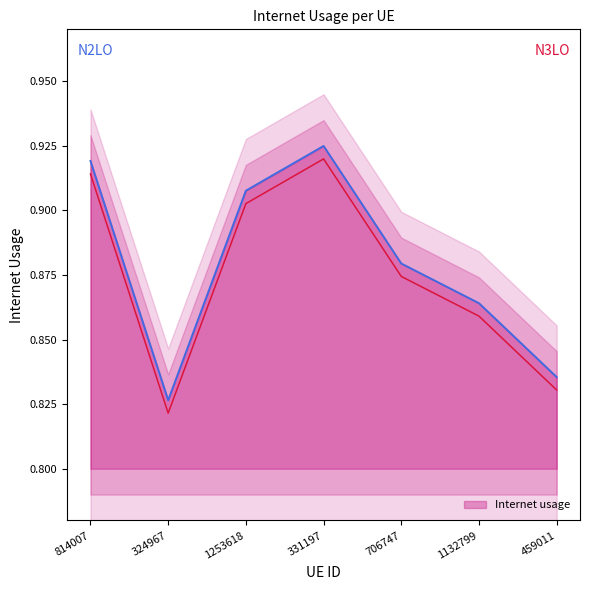

List the labels in order of value, largest first.

331197, 814007, 1253618, 706747, 1132799, 459011, 324967